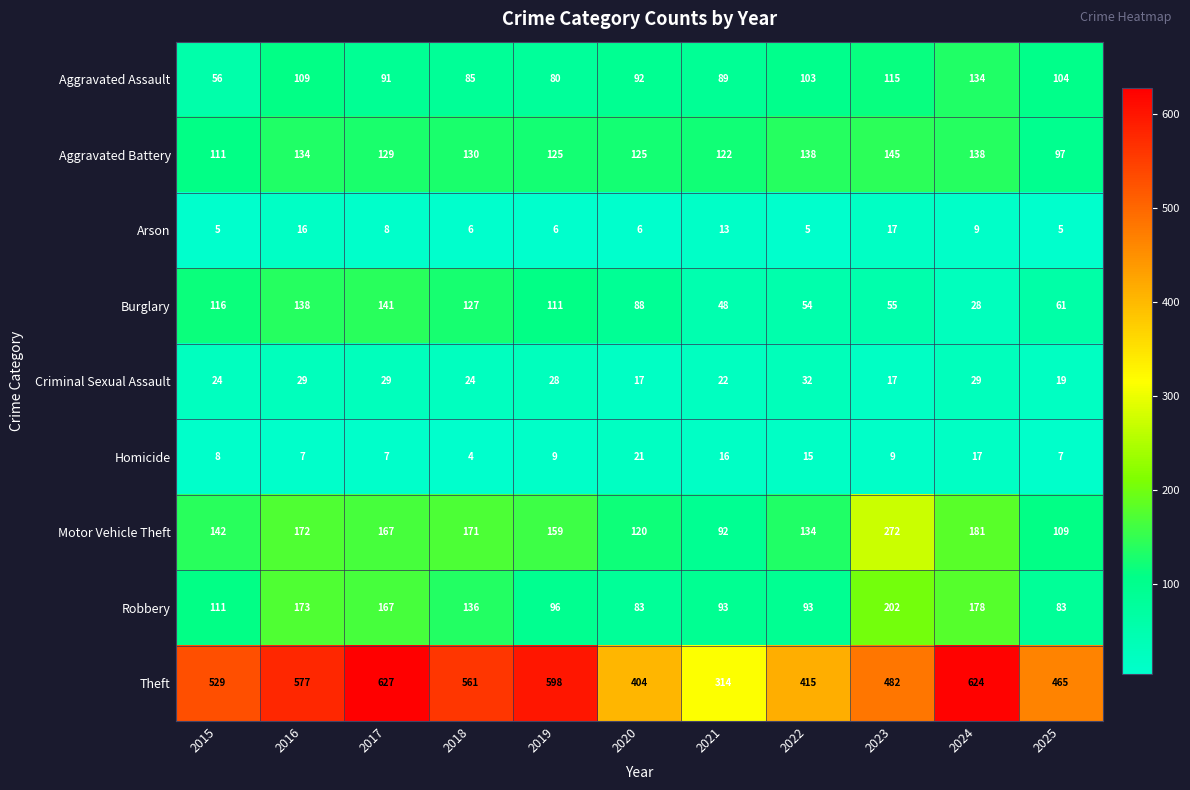

At which label is Motor Vehicle Theft closest to 182?

2024